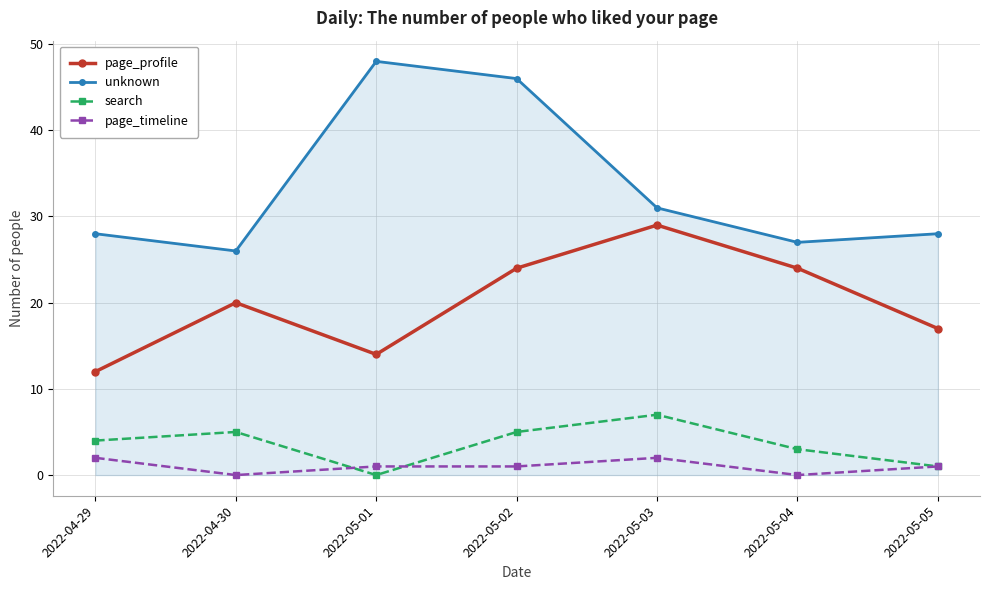

What is the label of the 2nd point from the left?

2022-04-30